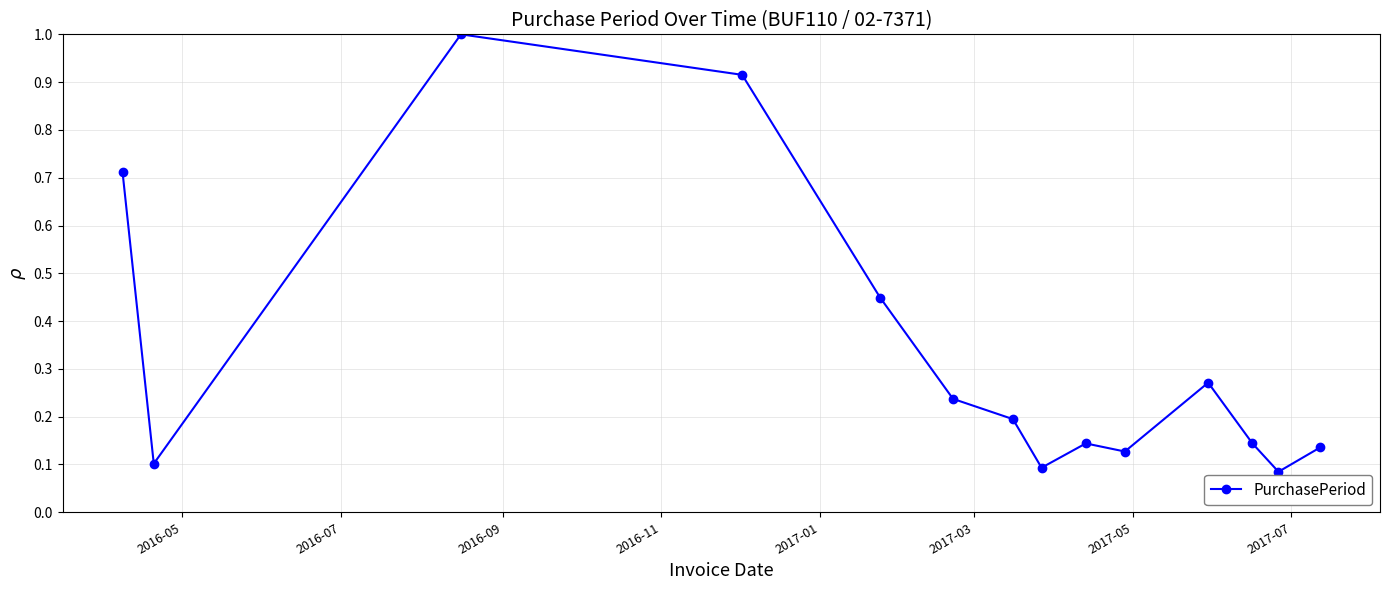

What is the maximum value shown in the chart?

1.0